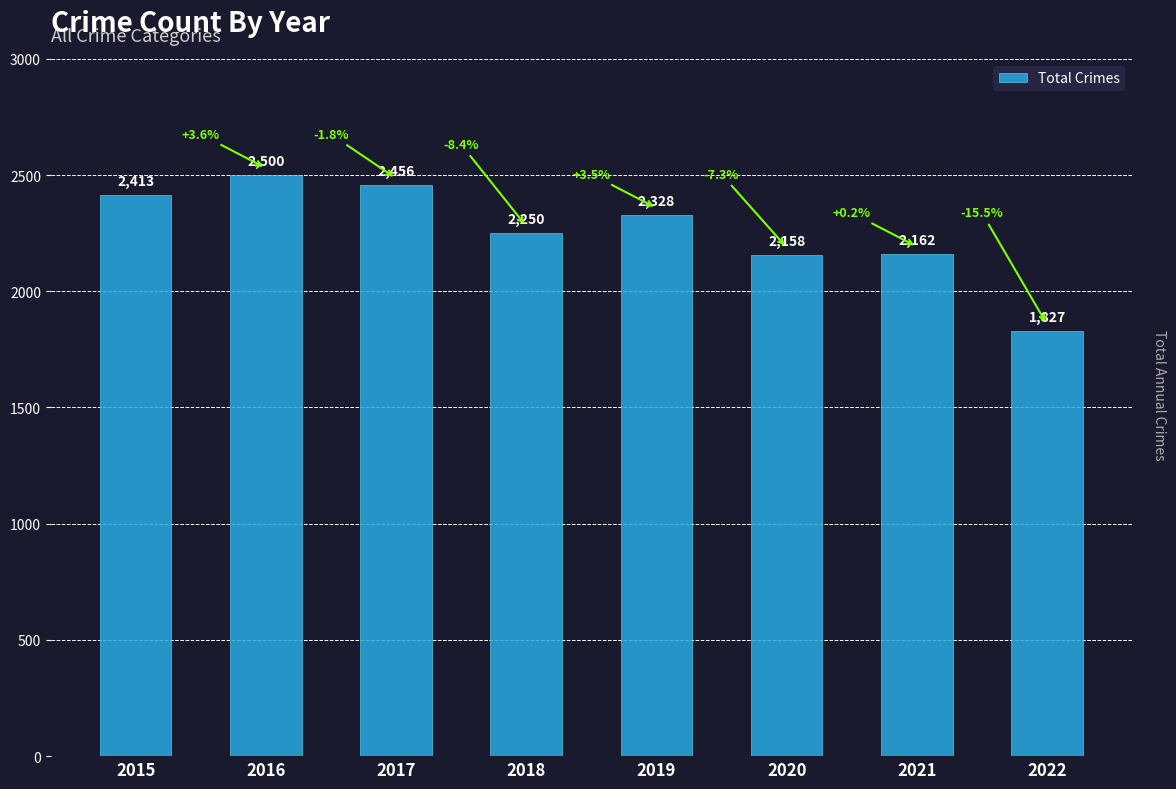

Reading left to right, list all the values displayed in this chart.

2413	2500	2456	2250	2328	2158	2162	1827